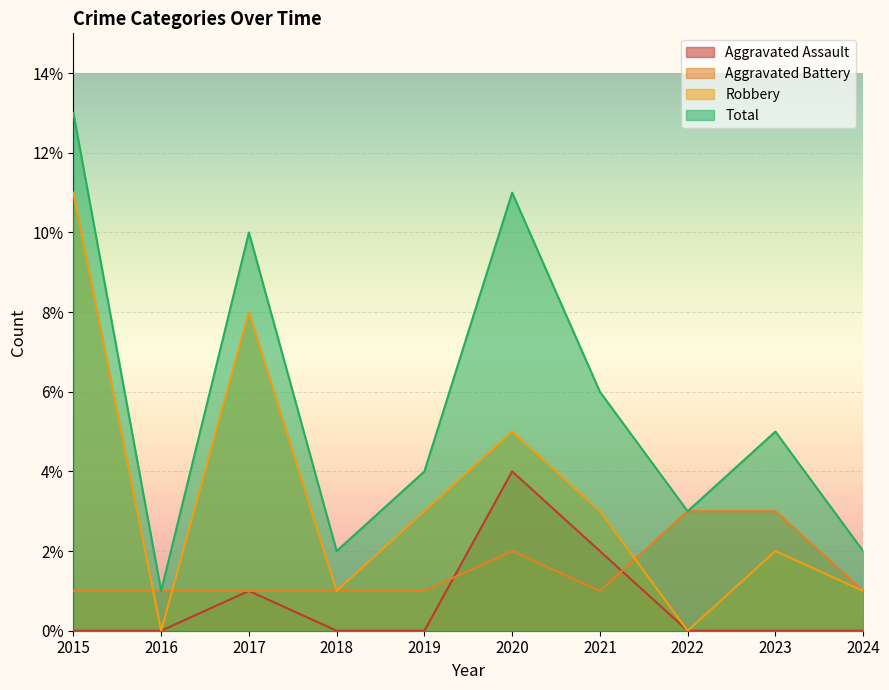

Rank the series by their average value, from lowest to highest.

Aggravated Assault, Aggravated Battery, Robbery, Total